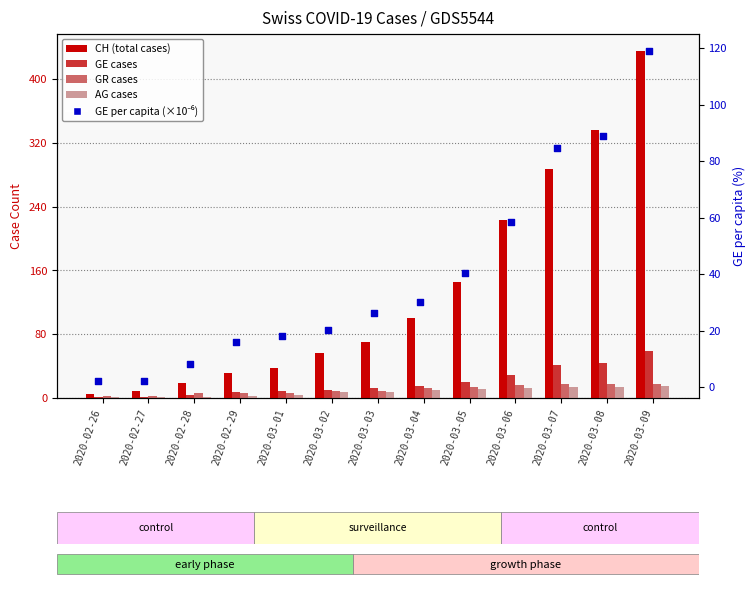

Which series contains the highest Y value?

CH